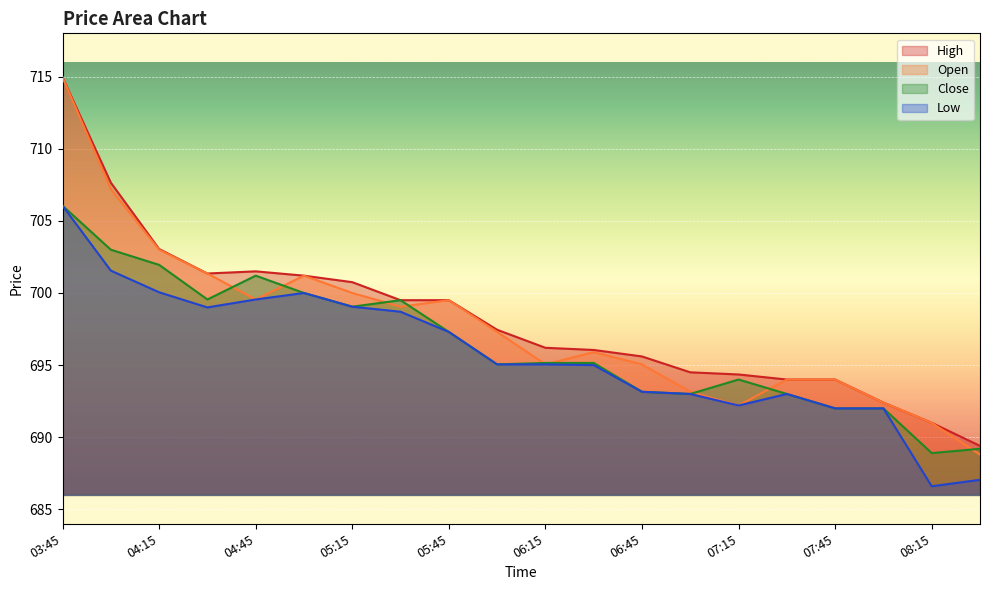

How many interior local valleys does the High series have?

1